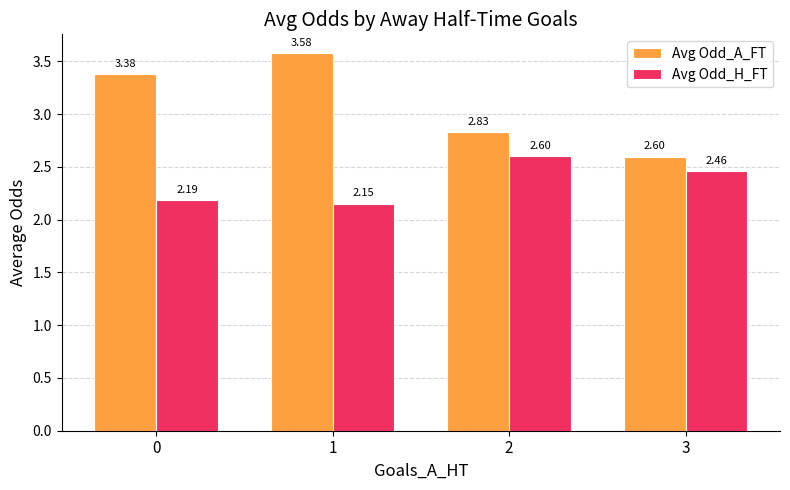

Which series changed the most between 0 and 3?

Avg Odd_A_FT